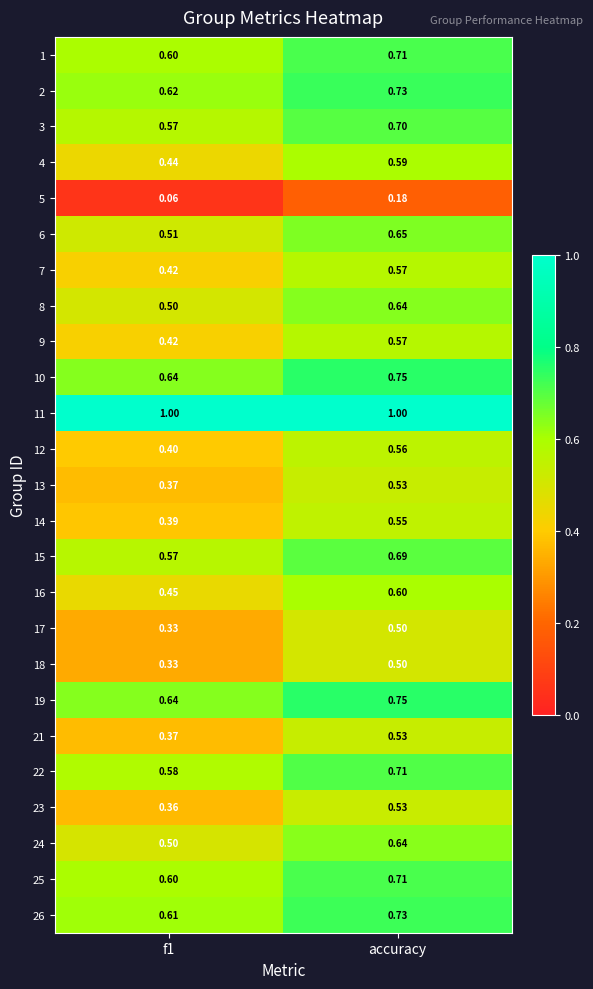

At which label does 24 reach its peak?

accuracy